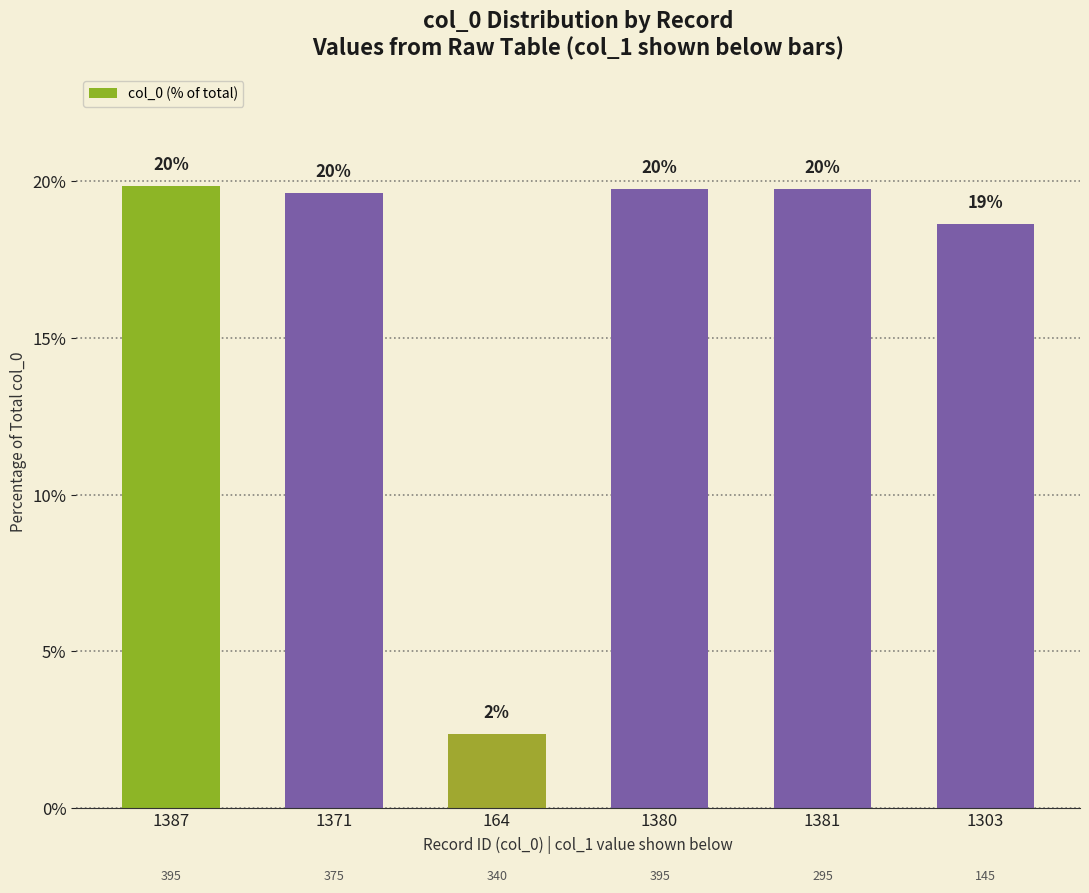

Which category has the lowest value across all series?

164